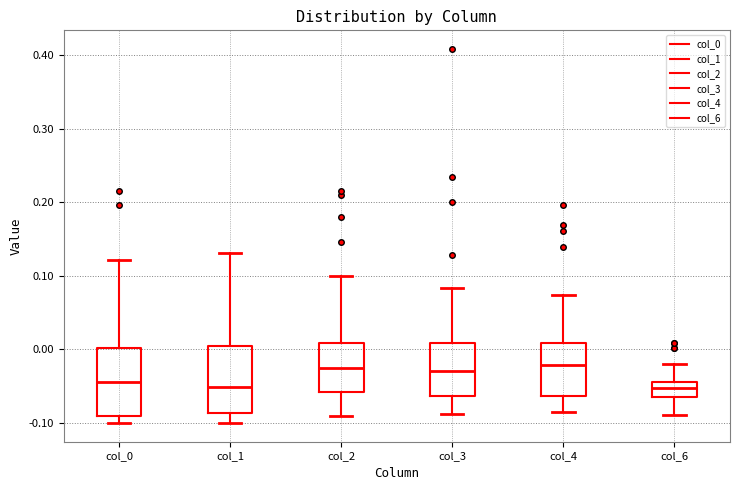

Reading left to right, transcribe this box plot: for each box, give where its median line is, the range the box spans, and where its two whiskers end, as read against the y-axis. The values are not printed on the chart, so give them approximately, as read against the axis.

col_0: median -0.04, box -0.09 to 0.00, whiskers -0.10 to 0.12
col_1: median -0.05, box -0.09 to 0.00, whiskers -0.10 to 0.13
col_2: median -0.02, box -0.06 to 0.01, whiskers -0.09 to 0.10
col_3: median -0.03, box -0.06 to 0.01, whiskers -0.09 to 0.08
col_4: median -0.02, box -0.06 to 0.01, whiskers -0.09 to 0.07
col_6: median -0.05, box -0.06 to -0.04, whiskers -0.09 to -0.02